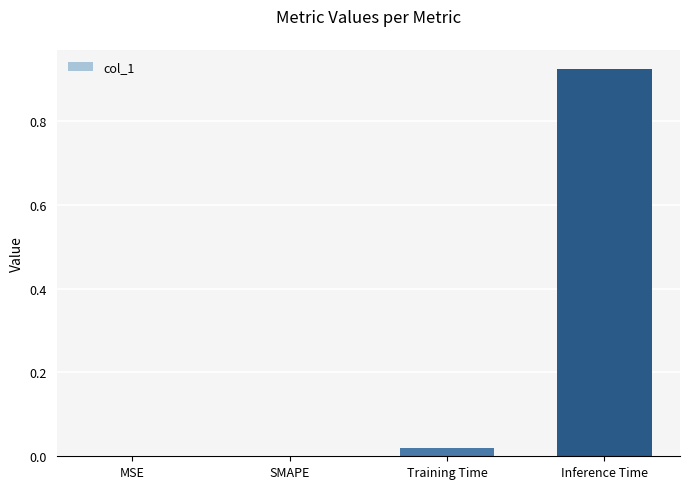

The value at Training Time is 0.0. True or false?

True